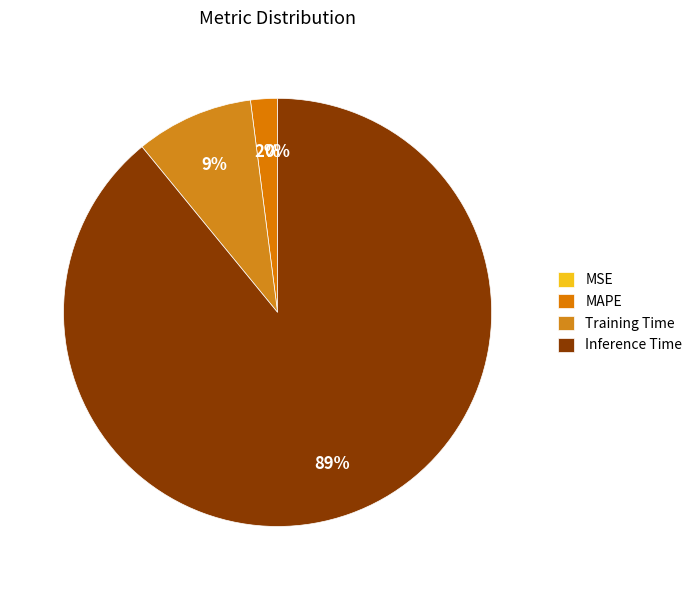

Which category has the biggest portion of the pie?

Inference Time